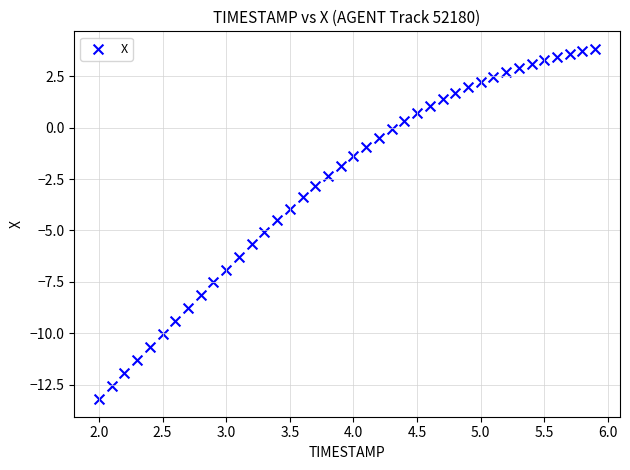

What is the range of X values (max minus min)?

3.9